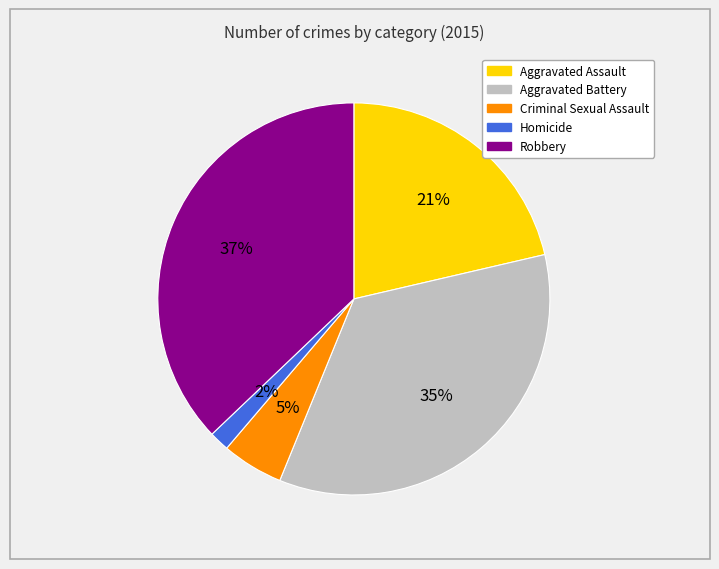

To the nearest percent, what is the combined percentage of Aggravated Assault and Robbery?

58%